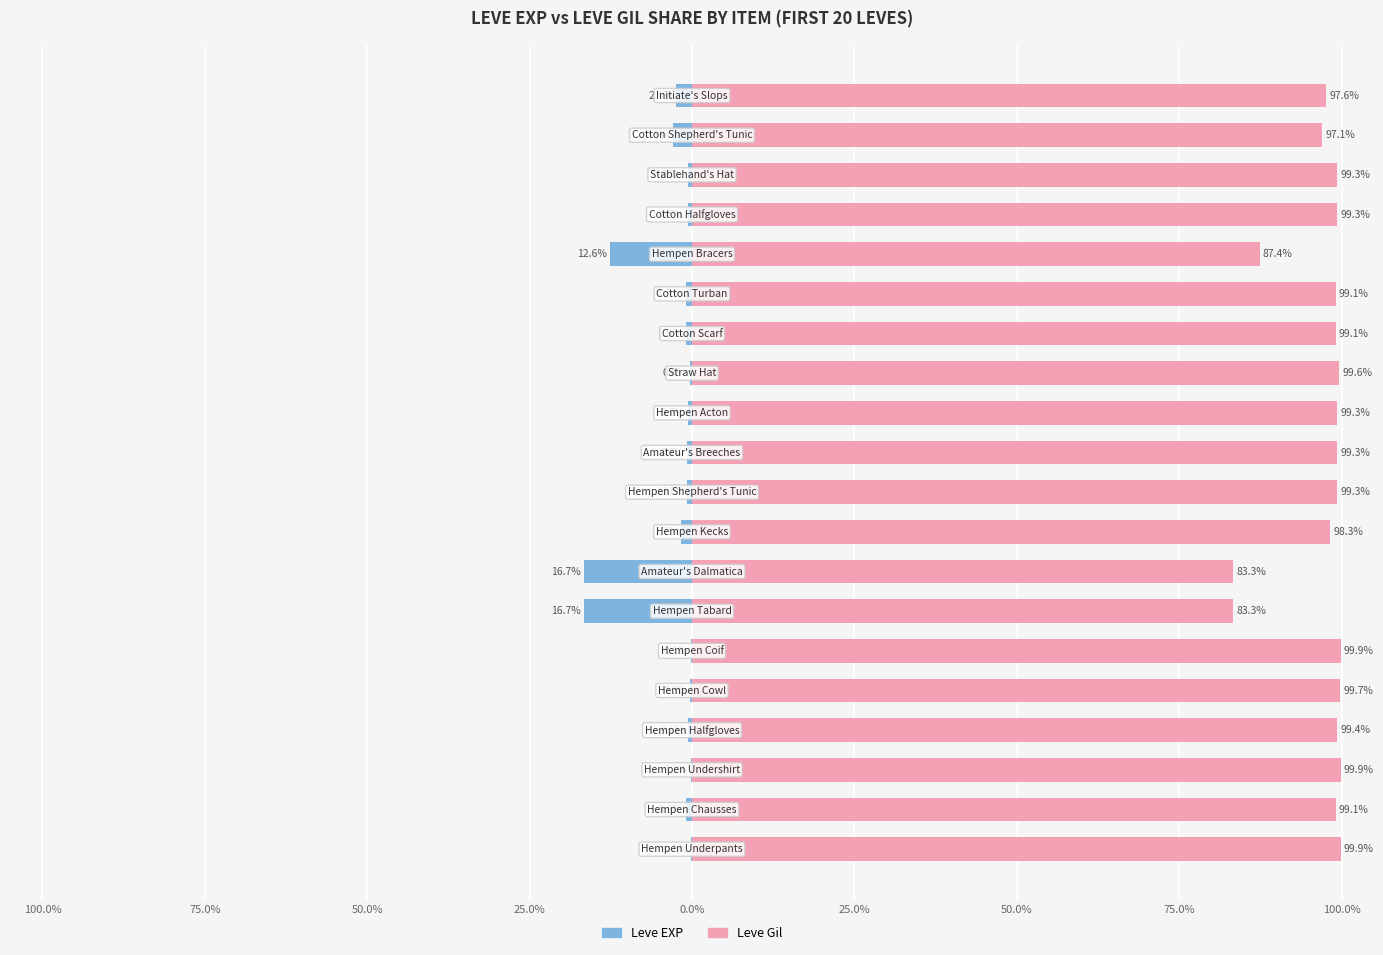

True or false: Leve EXP has a value of -22.5 at 50.0%.

False